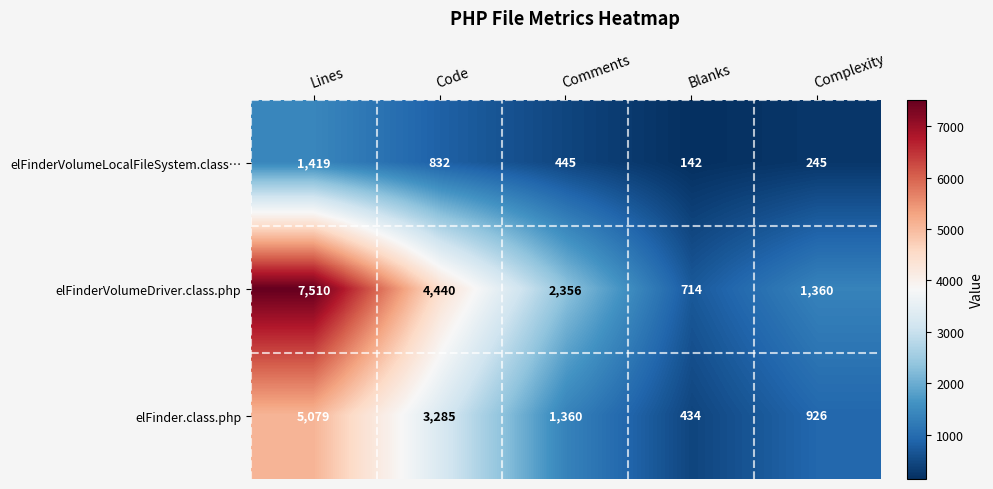

The elFinderVolumeDriver.class.php series shows 714 at Blanks. True or false?

True